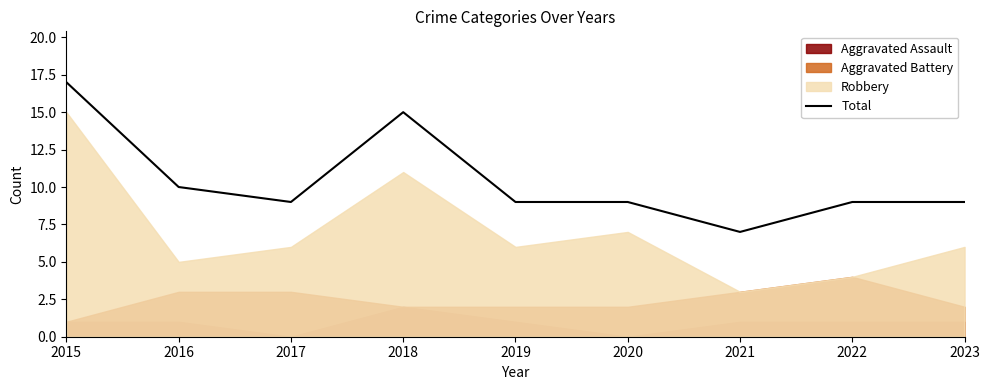

Rank the categories by value from lowest to highest.

2021, 2017, 2019, 2020, 2022, 2023, 2016, 2018, 2015